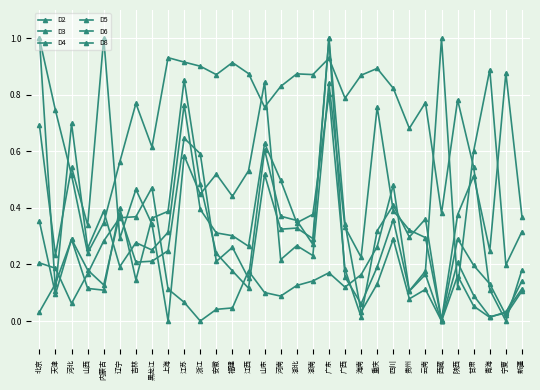

At which category is the sum across all series the highest?

广东